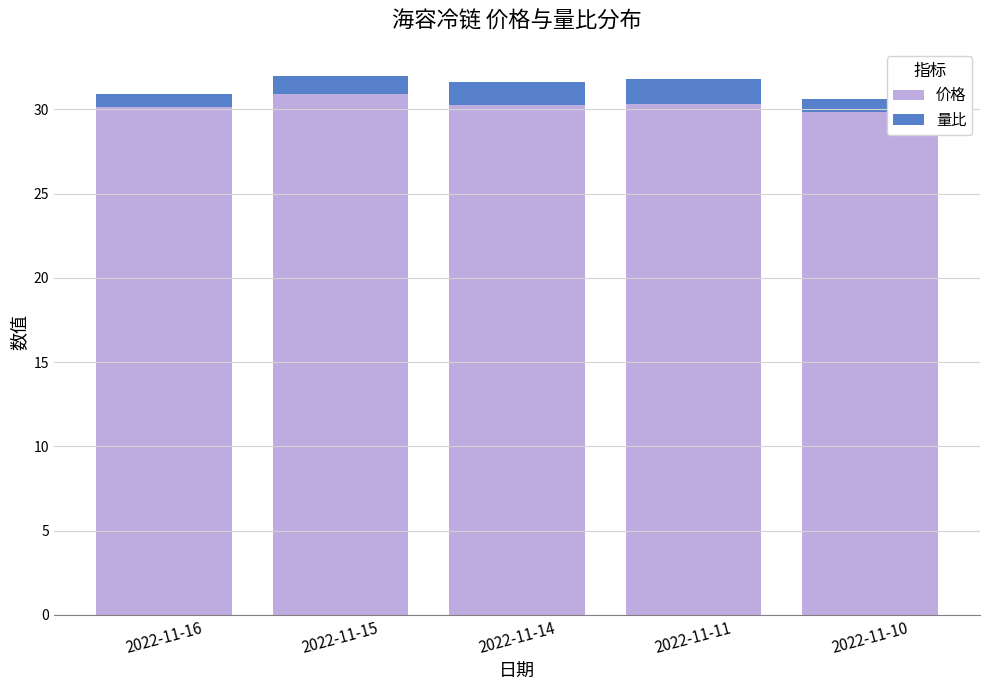

What are all the series names shown in the legend?

价格, 量比